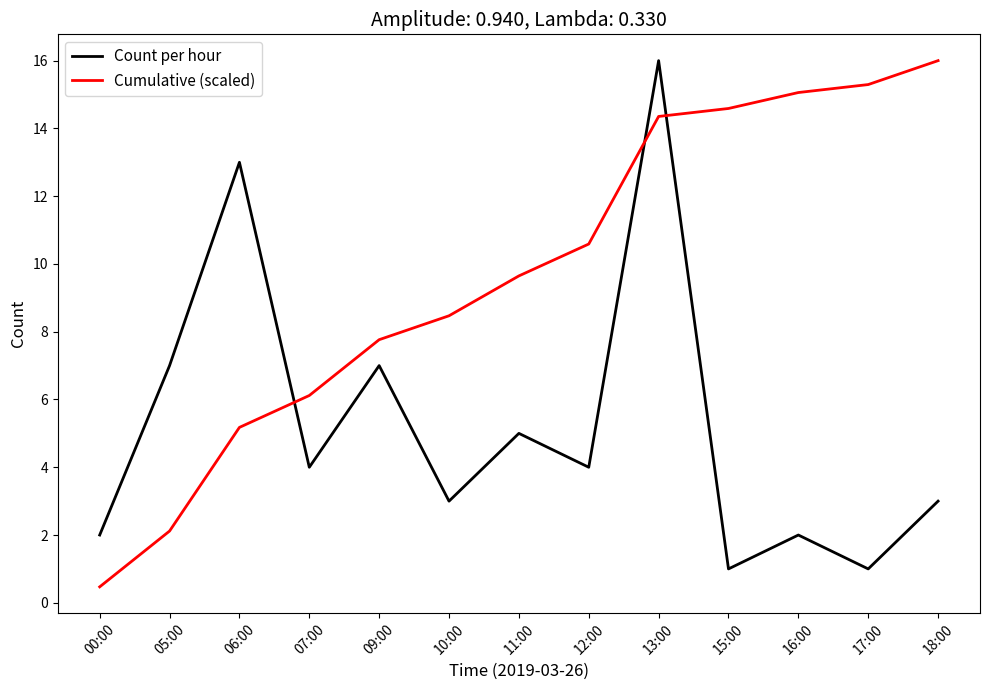

Does the chart have visible grid lines?

No